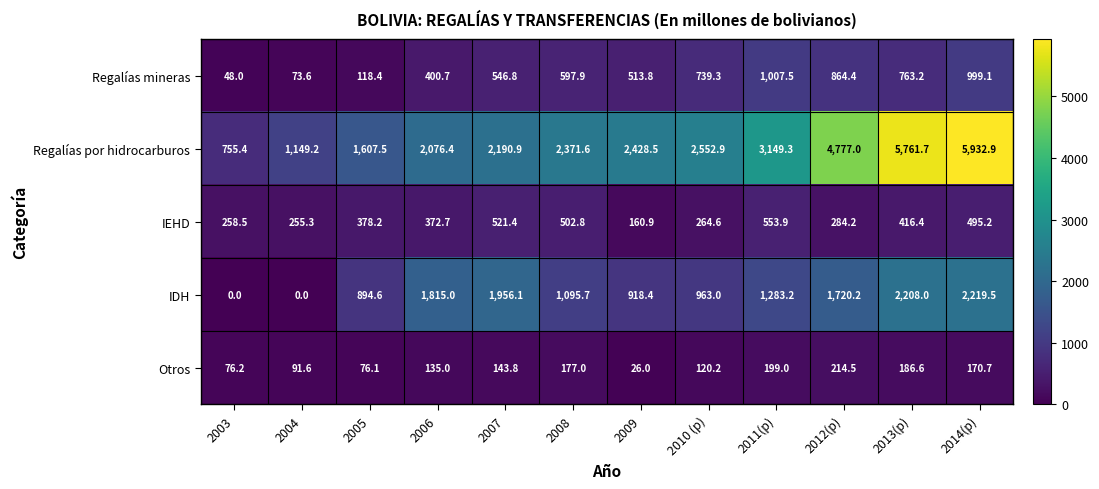

Between 2011(p) and 2013(p), which series saw the biggest shift?

Regalías por hidrocarburos